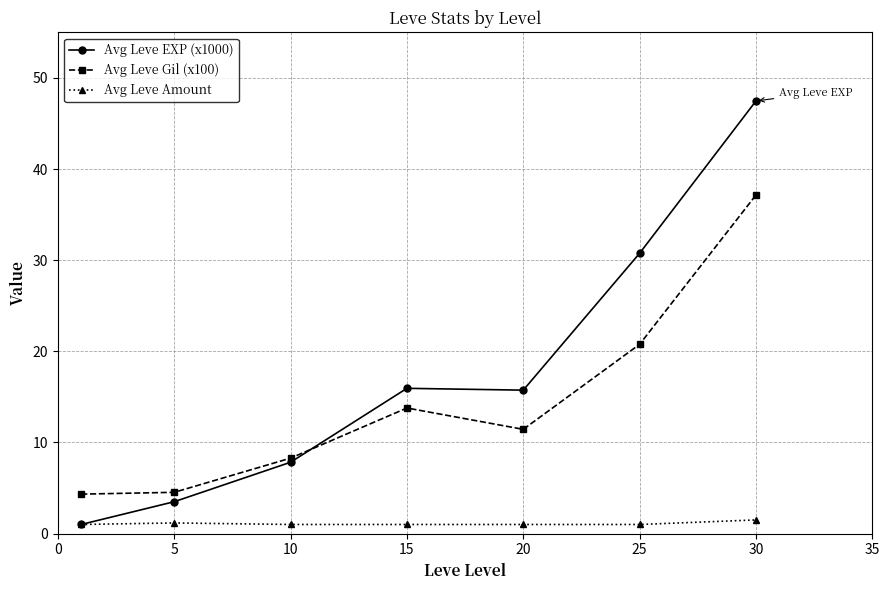

What is the lowest value of the Avg Leve Gil (x100) series?

4.3